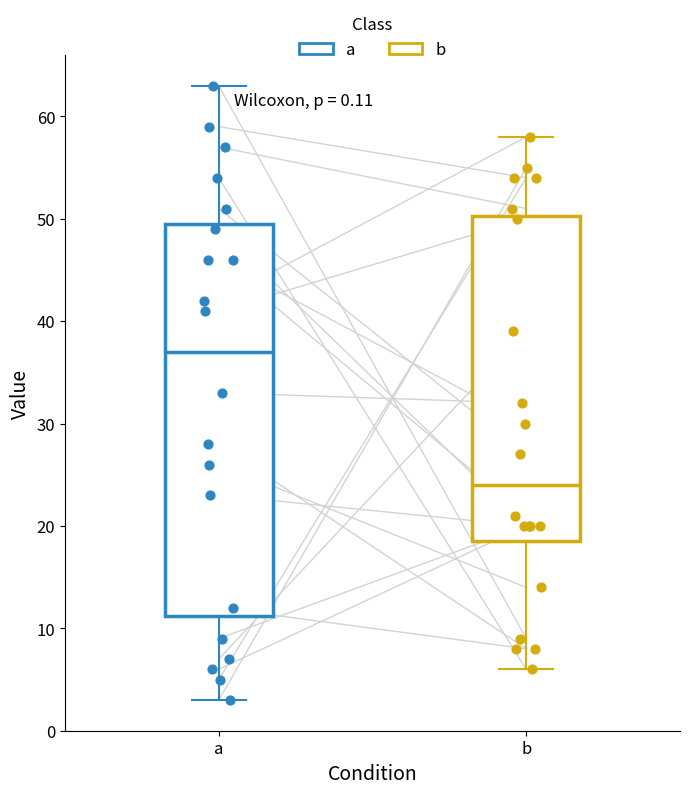

Which box has the lowest median line?

b